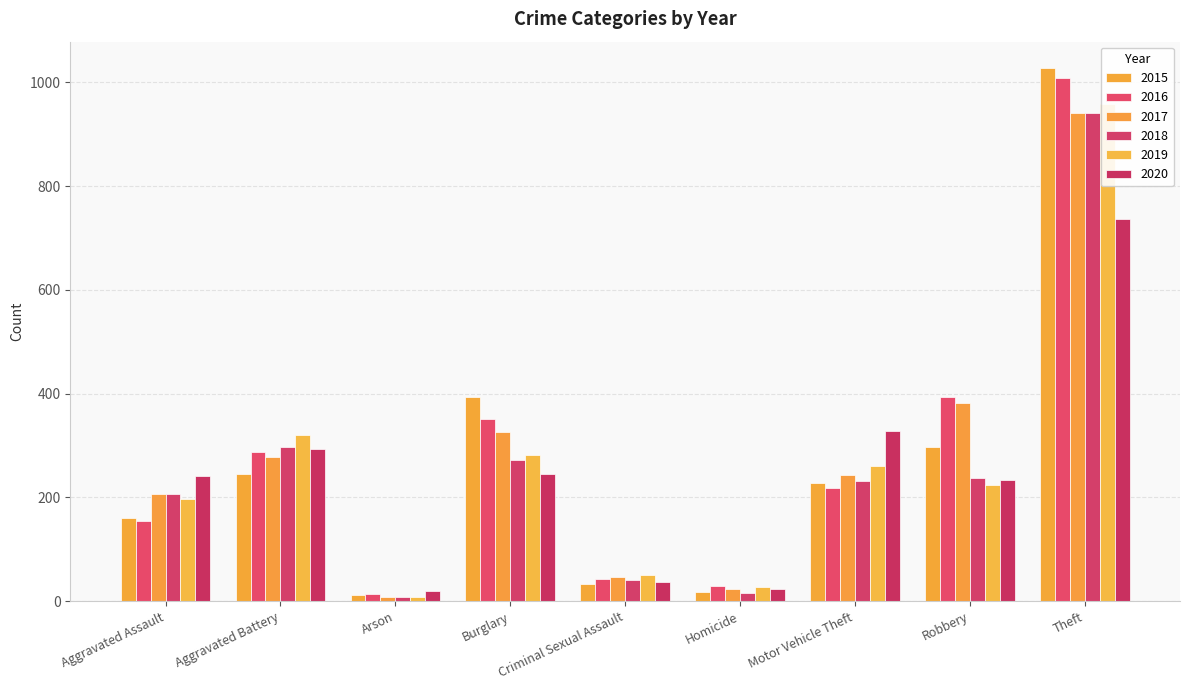

Which label corresponds to the largest value in the chart?

Theft